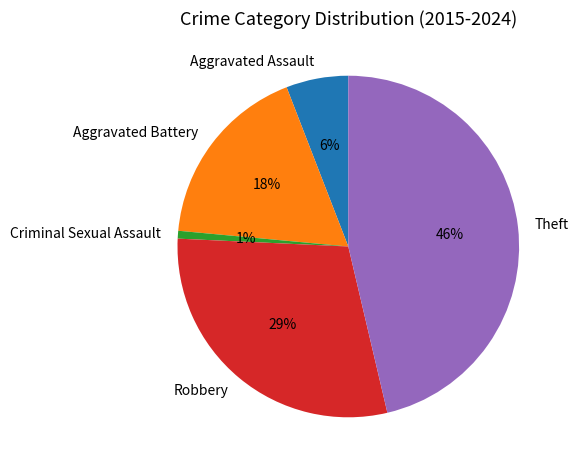

Which has a higher value, Theft or Robbery?

Theft